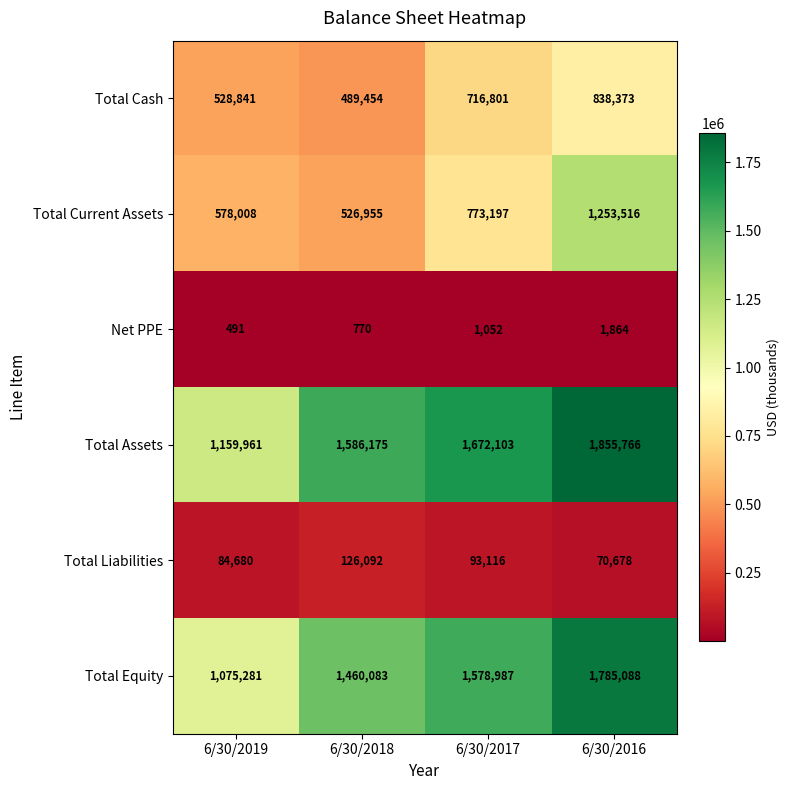

Where is Total Cash nearest to the value 663913?

6/30/2017